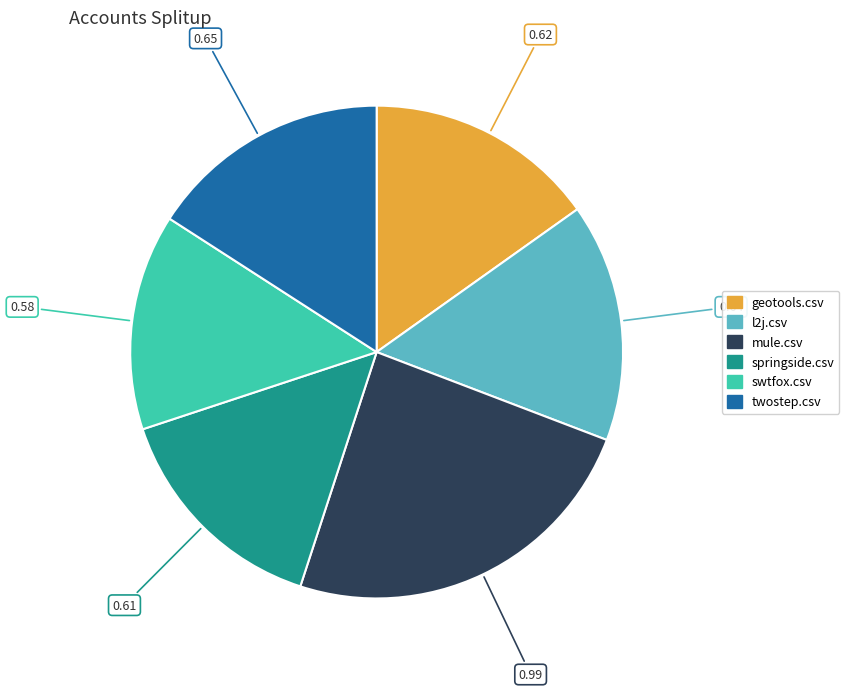

True or false: mule.csv accounts for 30% of the total.

False